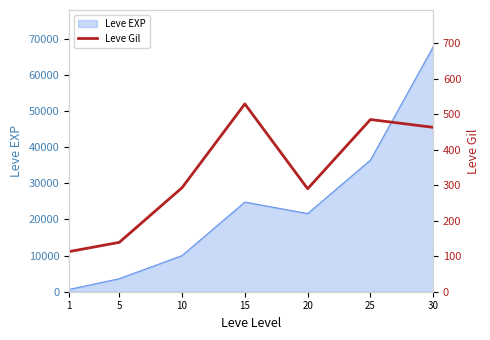

Where is the data nearest to the value 321?

10